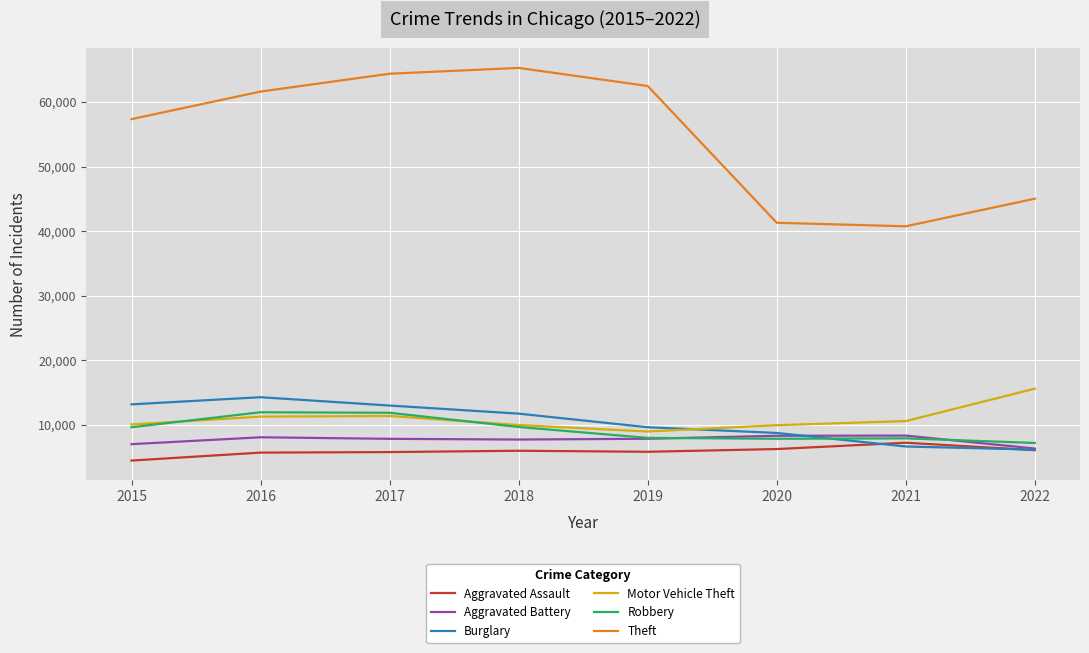

Rank the series by their maximum value, from highest to lowest.

Theft, Motor Vehicle Theft, Burglary, Robbery, Aggravated Battery, Aggravated Assault